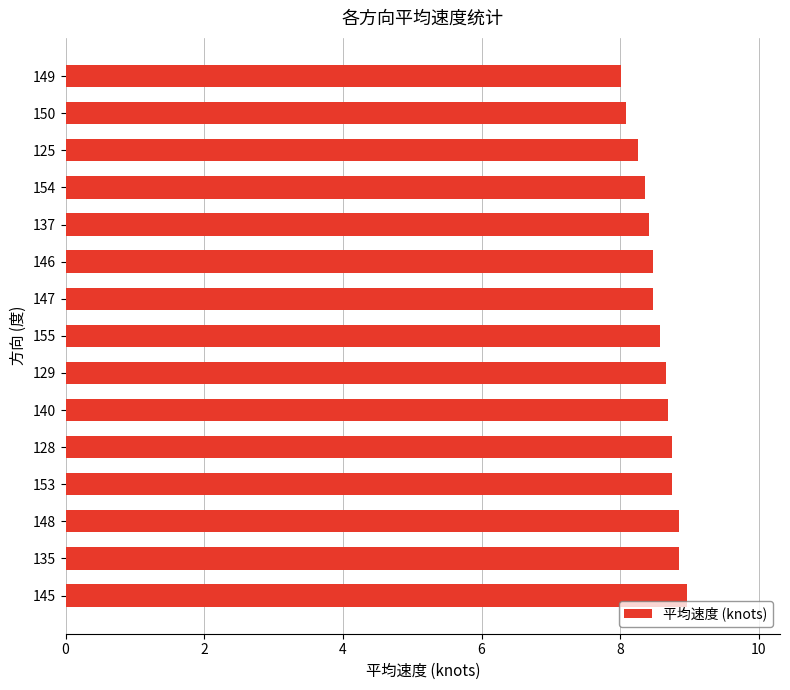

Between 128 and 137, which is larger?

128